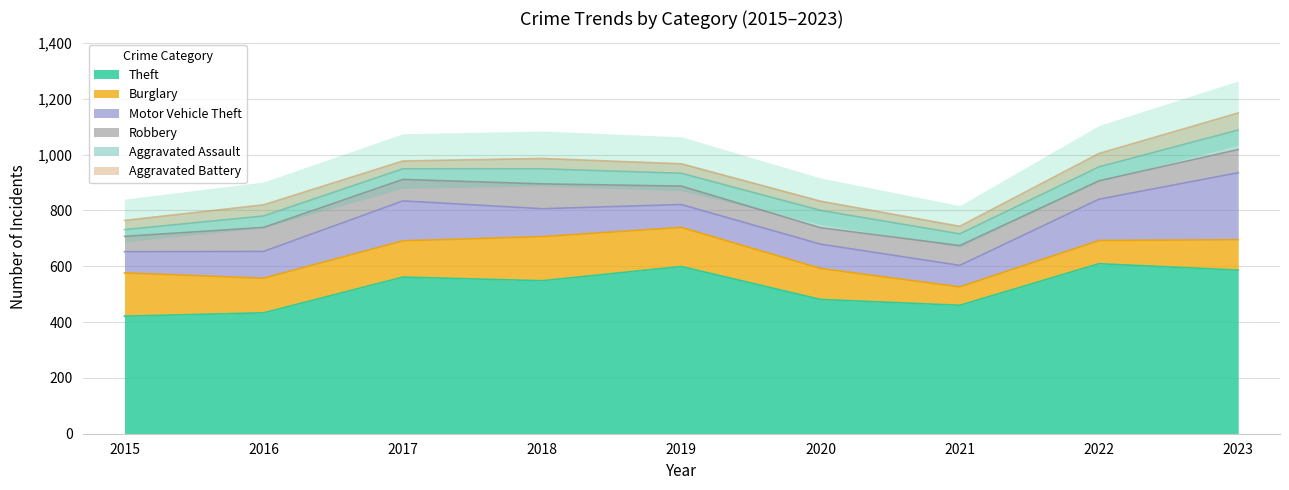

What is the average value of the Robbery series?

72